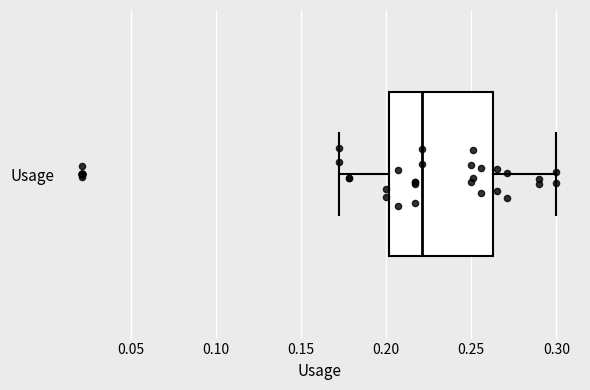

Read this box plot against the x-axis: the position of the median line, the range covered by the box, and the ends of both whiskers. The values are not printed on the chart, so give them approximately, as read against the axis.

median 0.220, box 0.200 to 0.265, whiskers 0.170 to 0.300